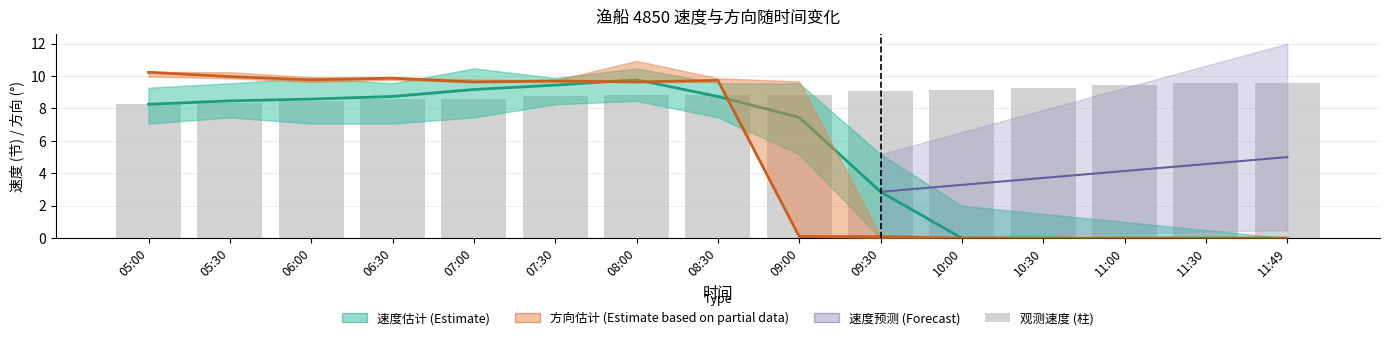

The value of 观测速度 (柱) at 06:30 is 8.6. True or false?

True